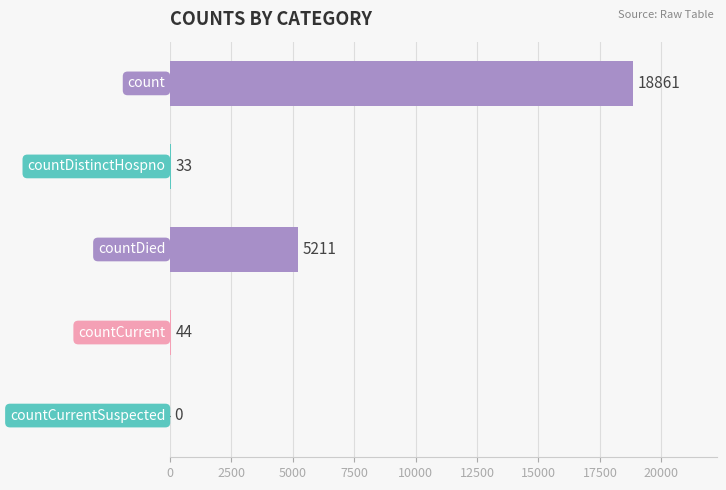

What is the sum of all values?

24149